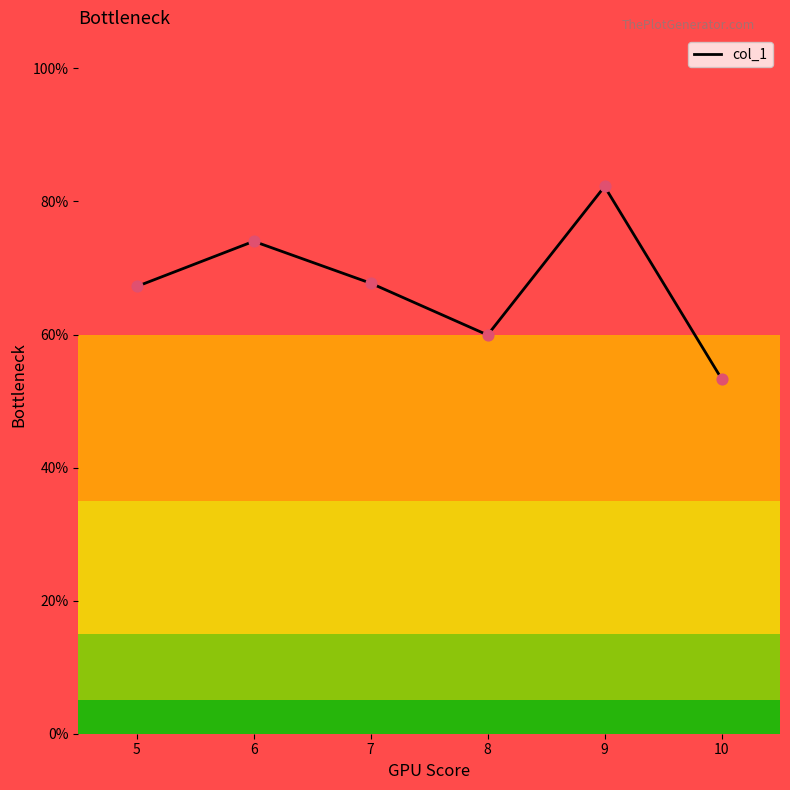

Approximately how many times larger is the value at 6 compared to 5?

1.1